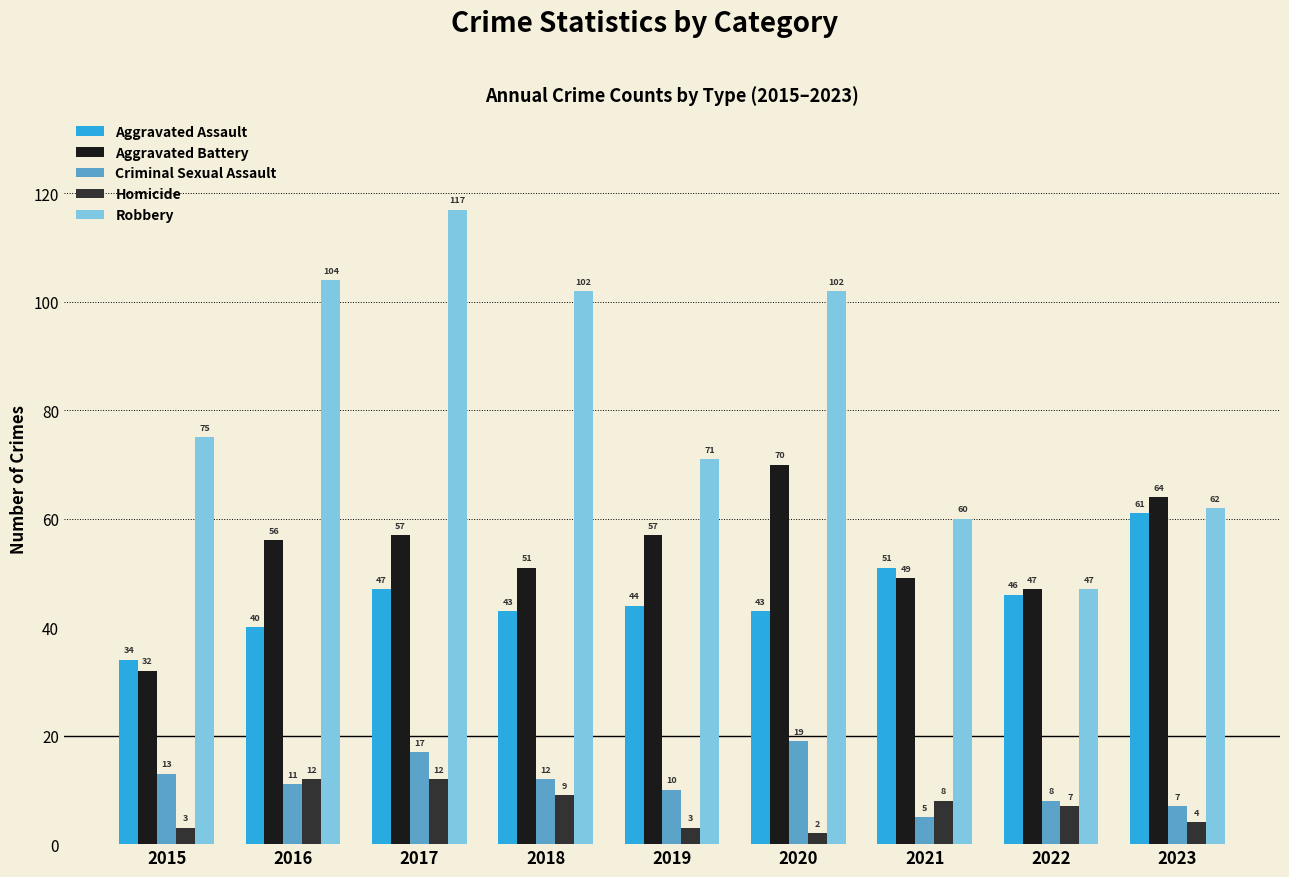

List the series in order of their peak value, highest first.

Robbery, Aggravated Battery, Aggravated Assault, Criminal Sexual Assault, Homicide